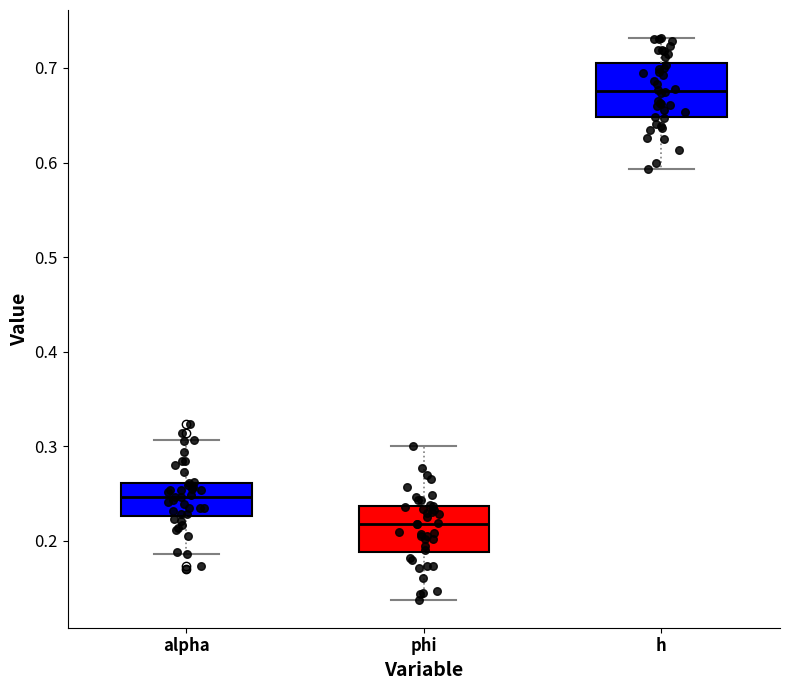

Which box has the lowest median line?

phi